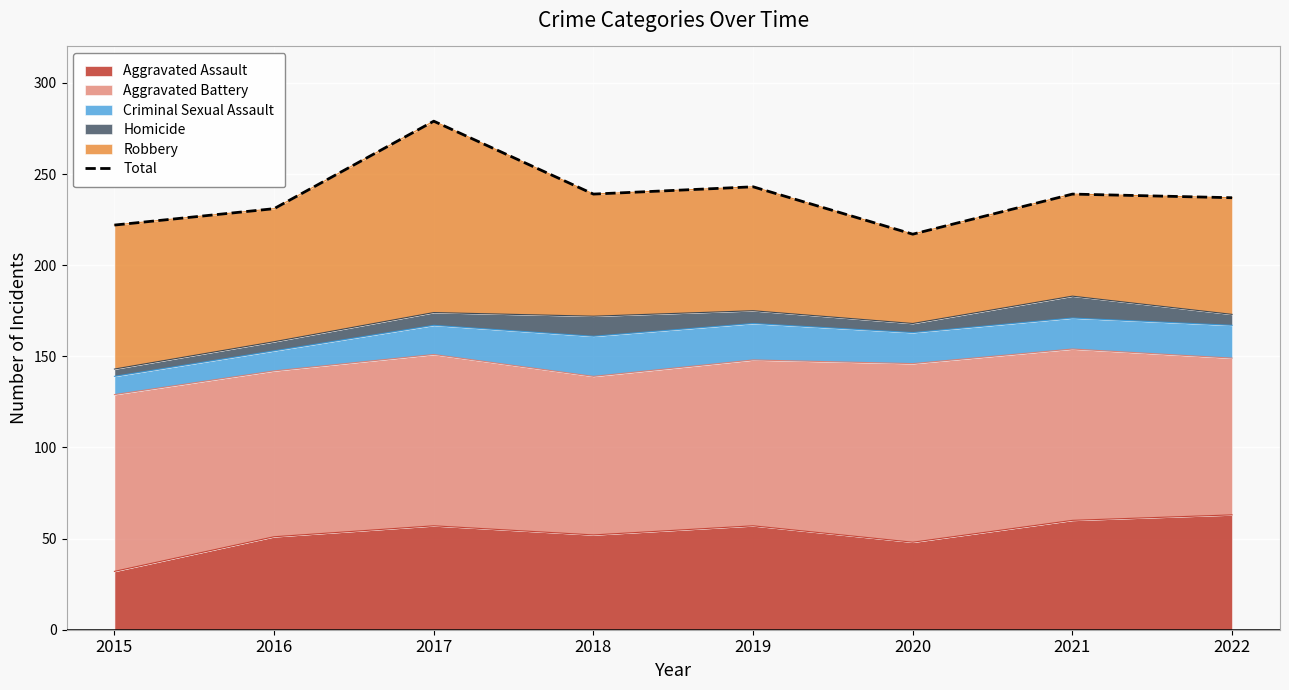

What is the sum of the values at 2018 and 2020?

456